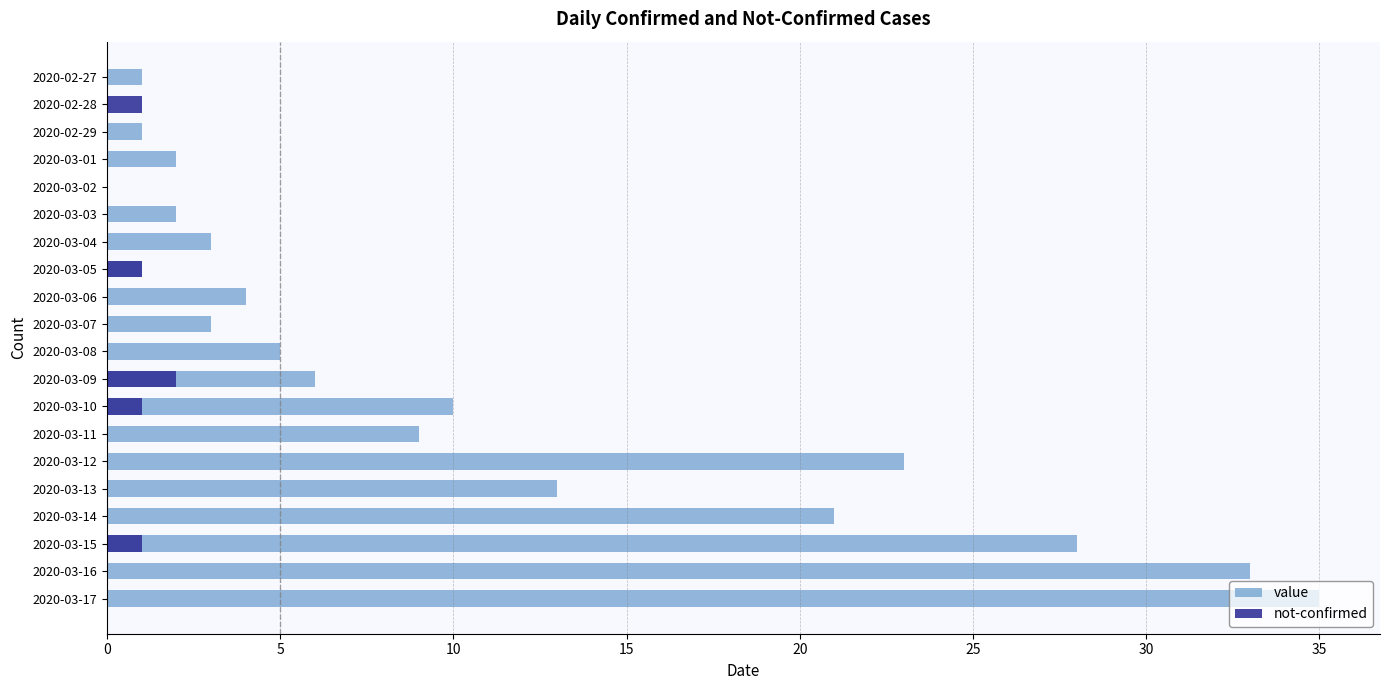

How many not-confirmed values are between 0 and 1?

19